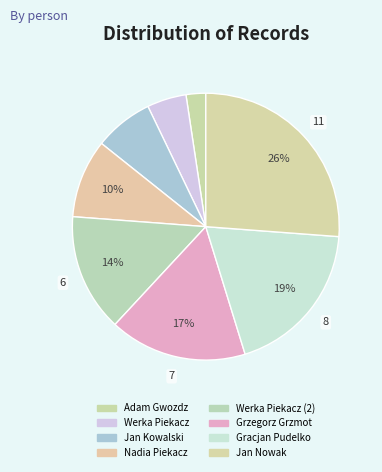

How many segments does this pie chart have?

8